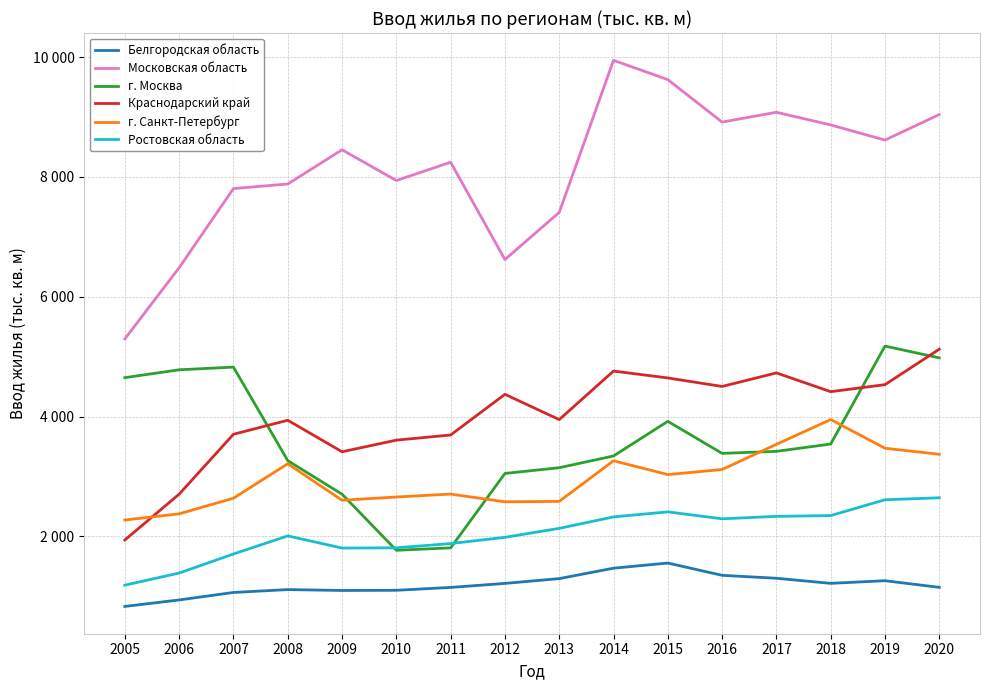

True or false: Ростовская область and Белгородская область intersect in this chart.

False